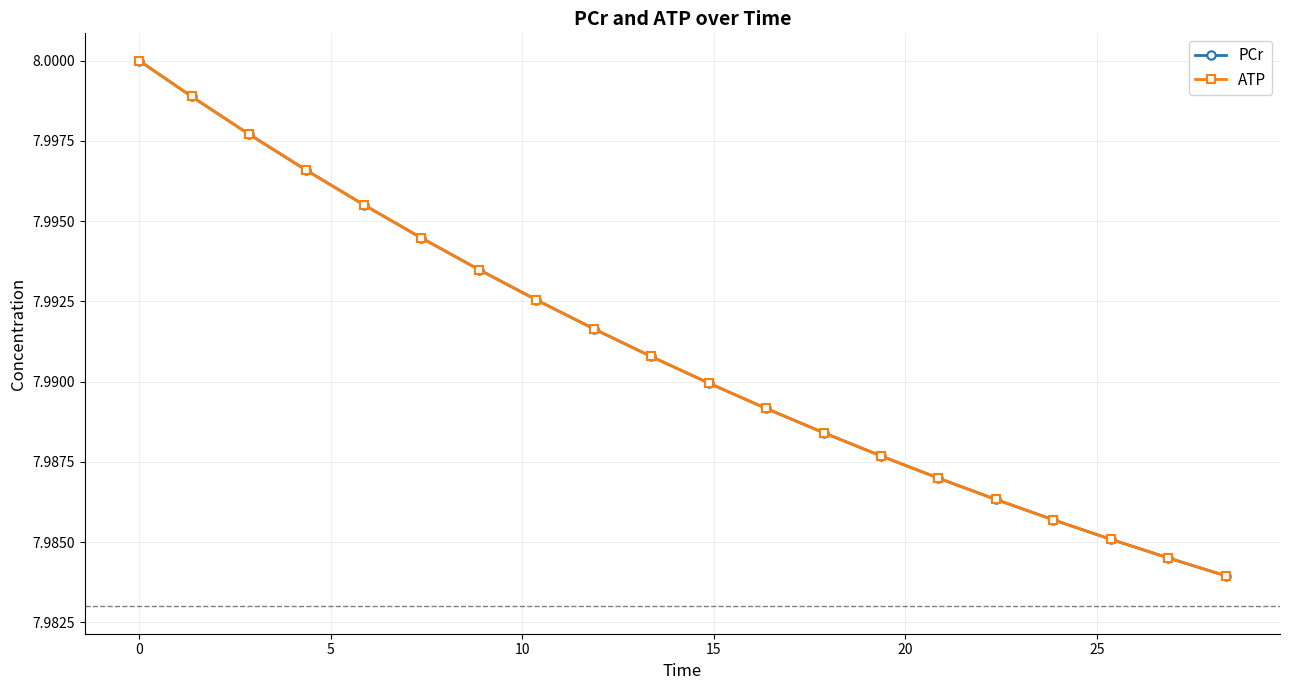

True or false: PCr has more than 0 interior local peaks.

False